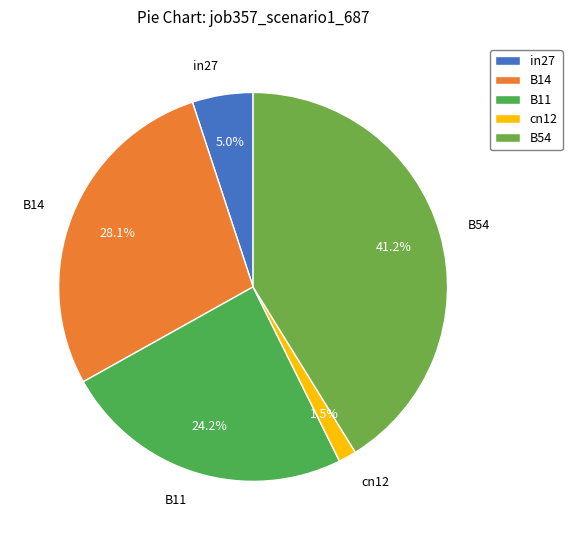

How many slices are in this pie chart?

5